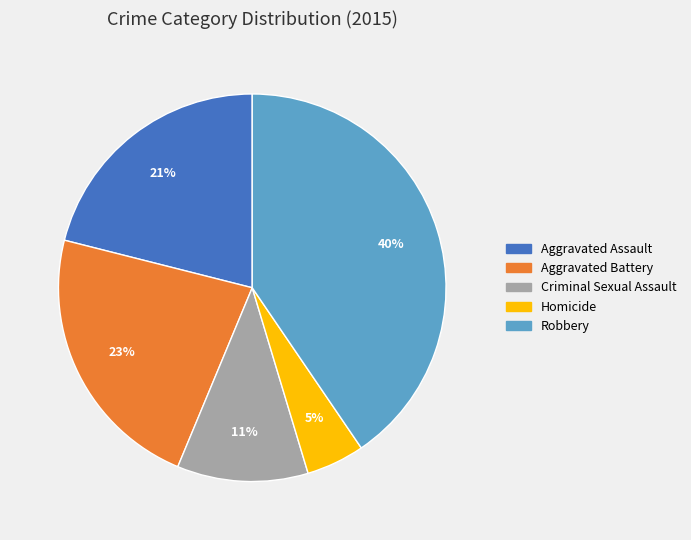

Between Criminal Sexual Assault and Aggravated Assault, which is larger?

Aggravated Assault